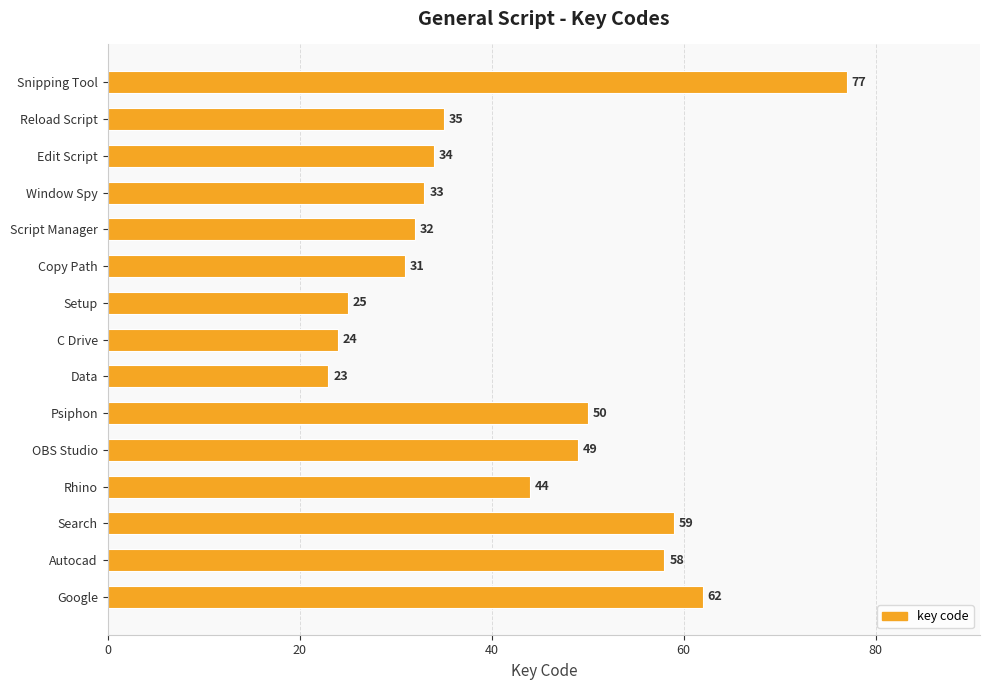

What is the change in value from C Drive to Copy Path?

+7